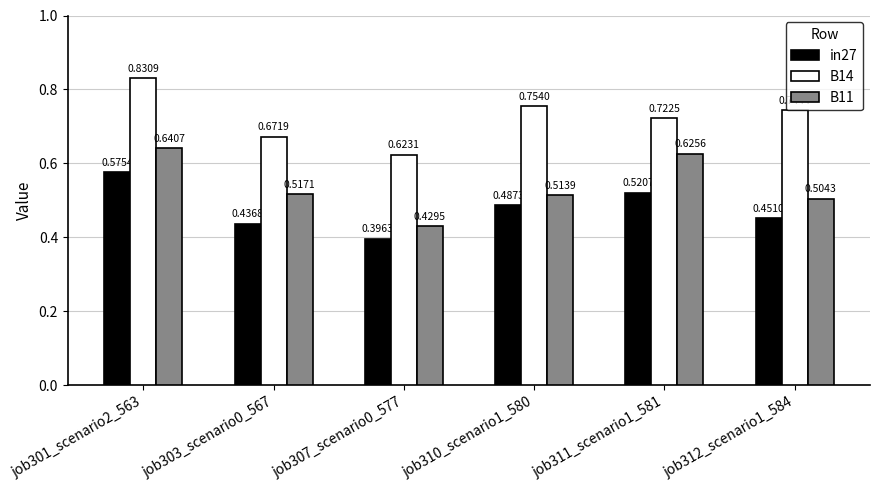

What is the sum of the in27 values at job311_scenario1_581 and job312_scenario1_584?

1.0